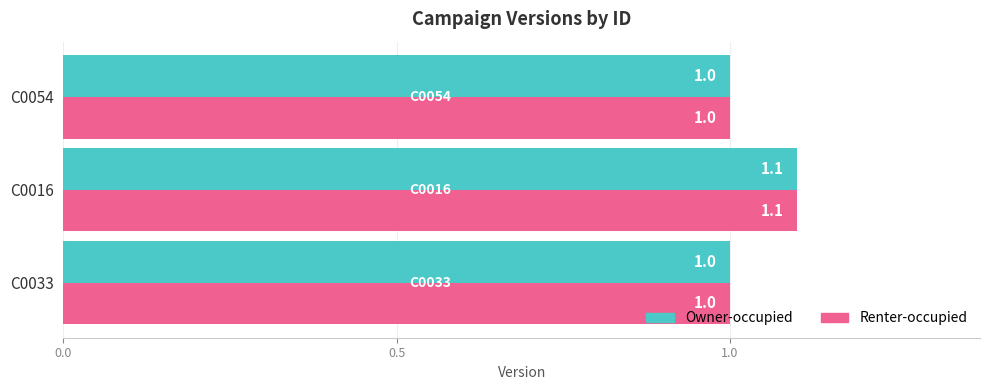

What is the minimum value shown in the chart?

1.0